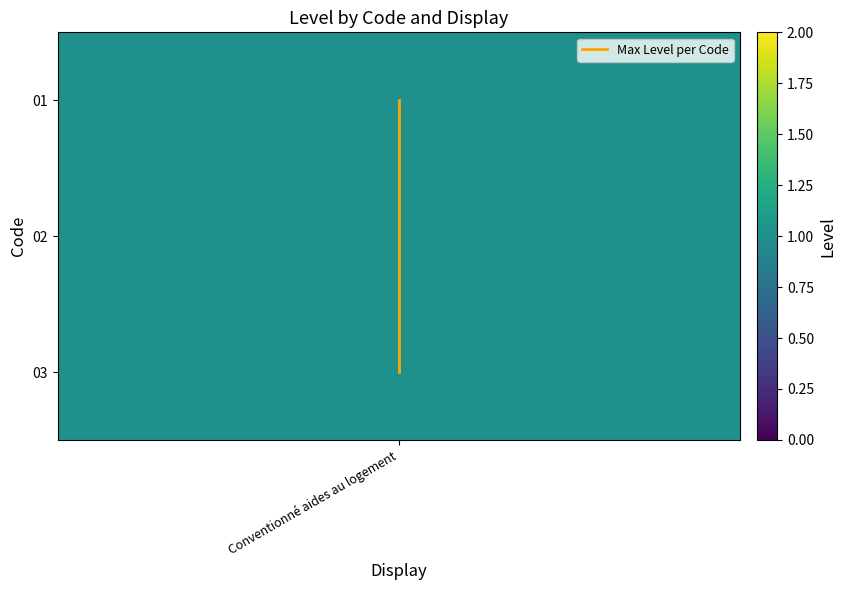

Which label corresponds to the smallest value in the chart?

Conventionné aides au logement